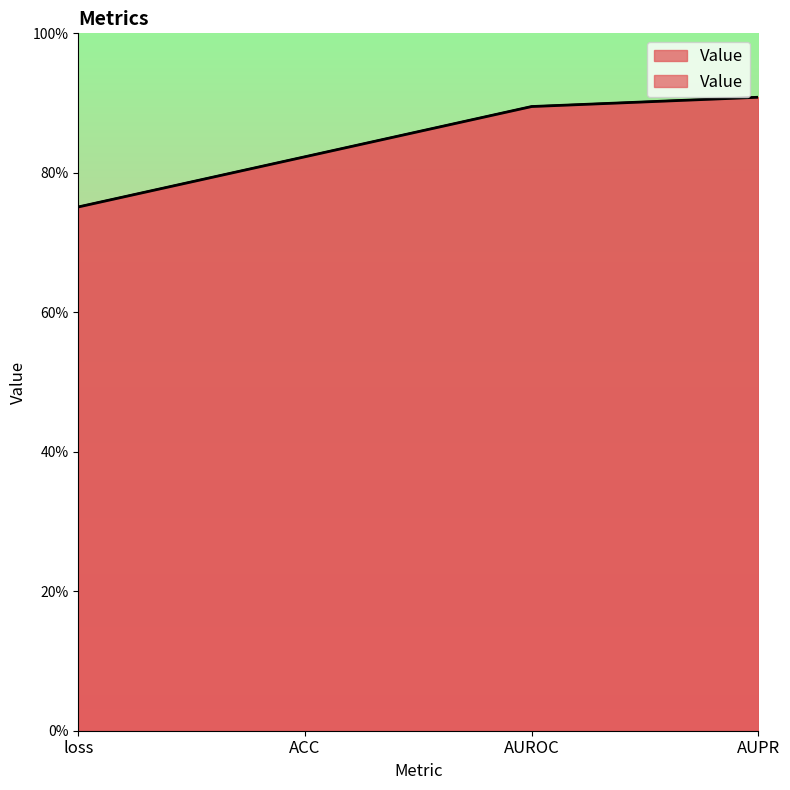

What is the difference between the maximum and minimum values?

0.2